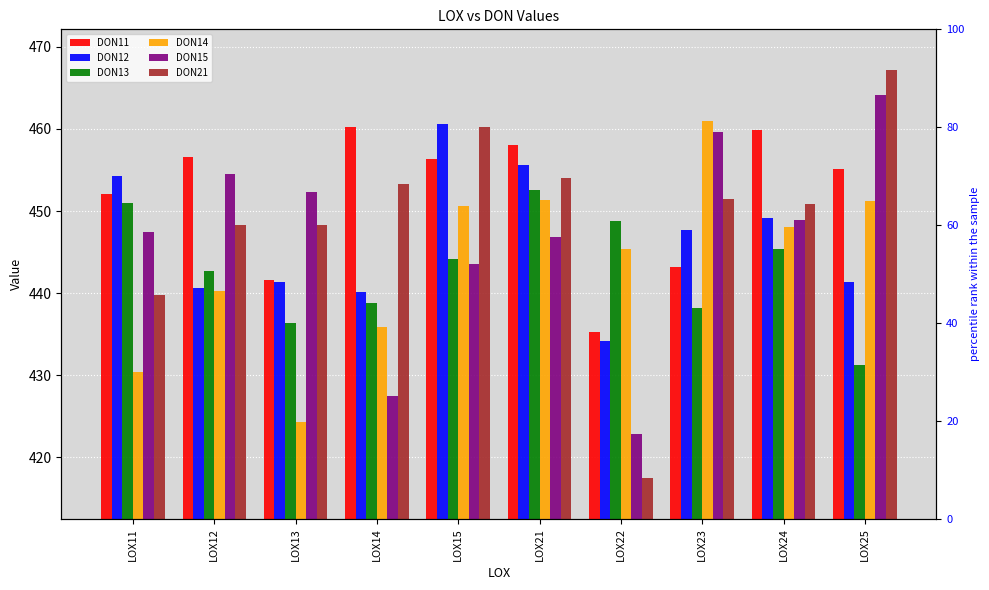

What is the minimum value shown in the chart?

417.5